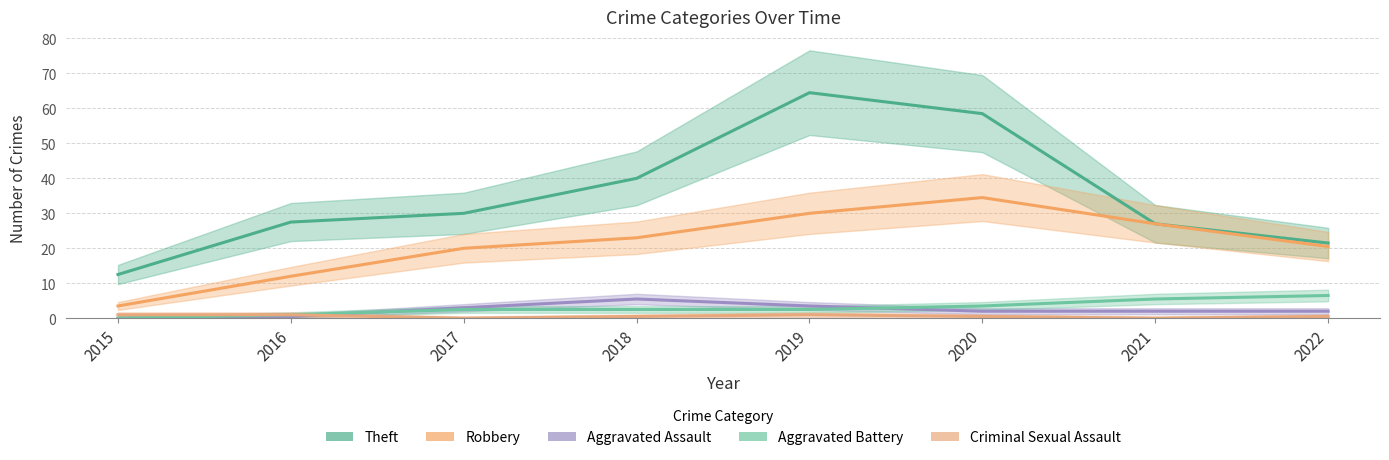

List the labels in order of Aggravated Battery value, largest first.

2022, 2021, 2020, 2017, 2018, 2019, 2016, 2015